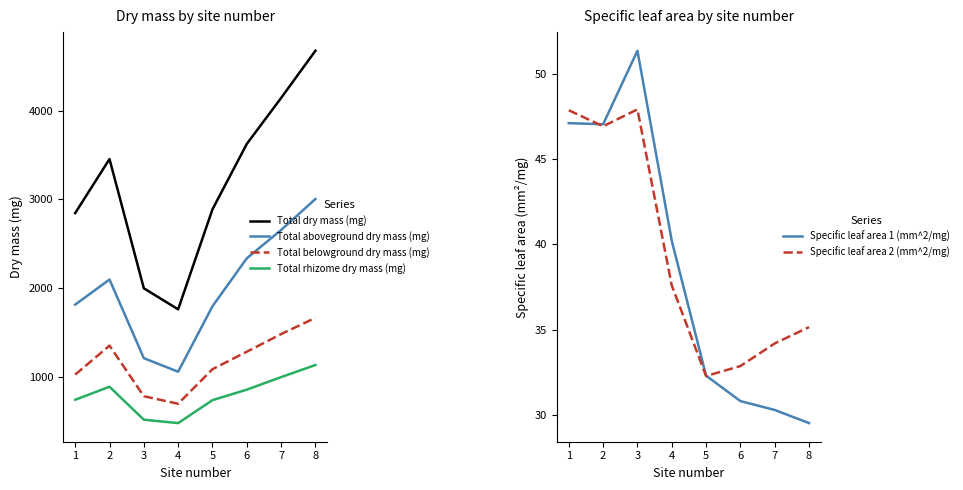

What is the minimum value shown in the chart?

29.5